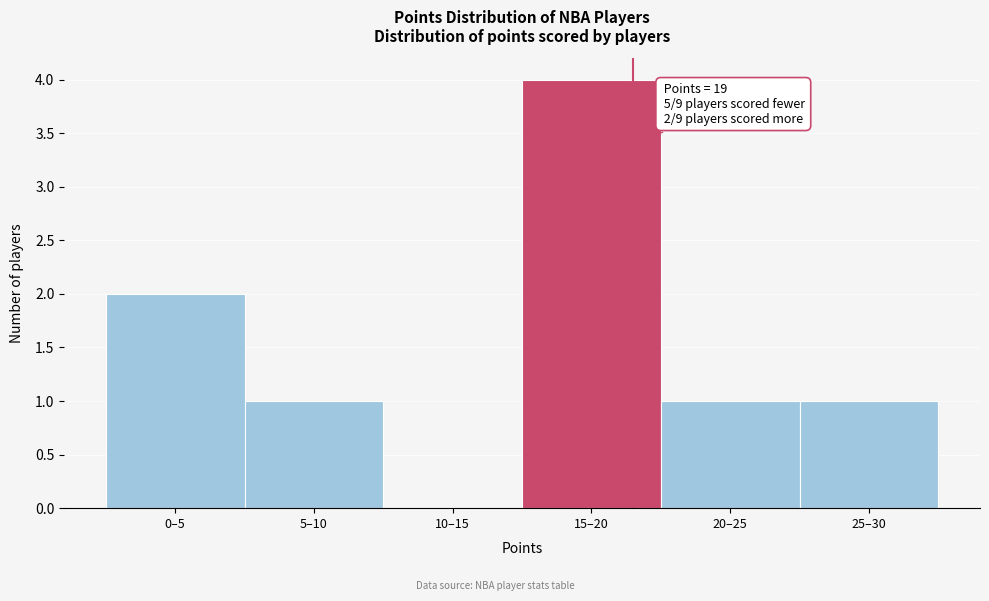

Reading left to right, list all the values displayed in this chart.

0–5=2	5–10=1	10–15=0	15–20=4	20–25=1	25–30=1